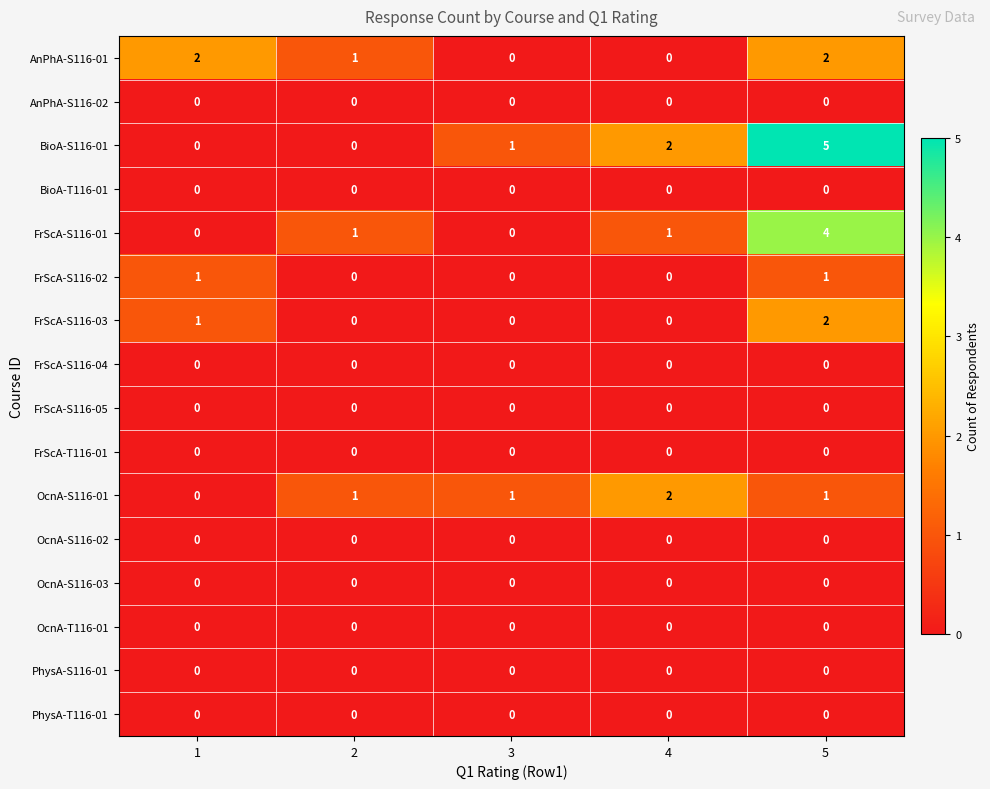

Between 1 and 3, which series saw the biggest shift?

AnPhA-S116-01